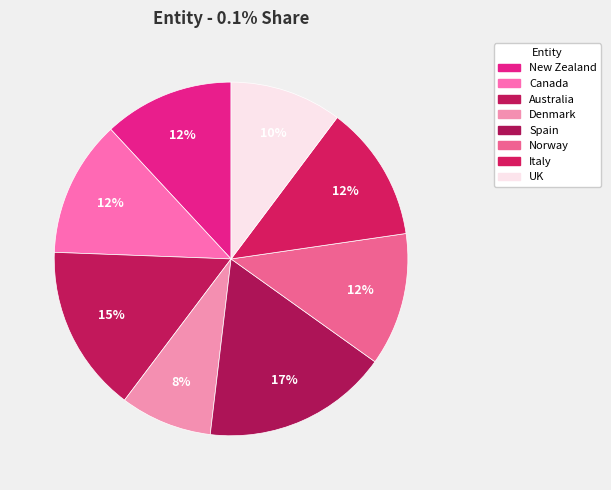

Is the sum of Canada and New Zealand greater than half?

No